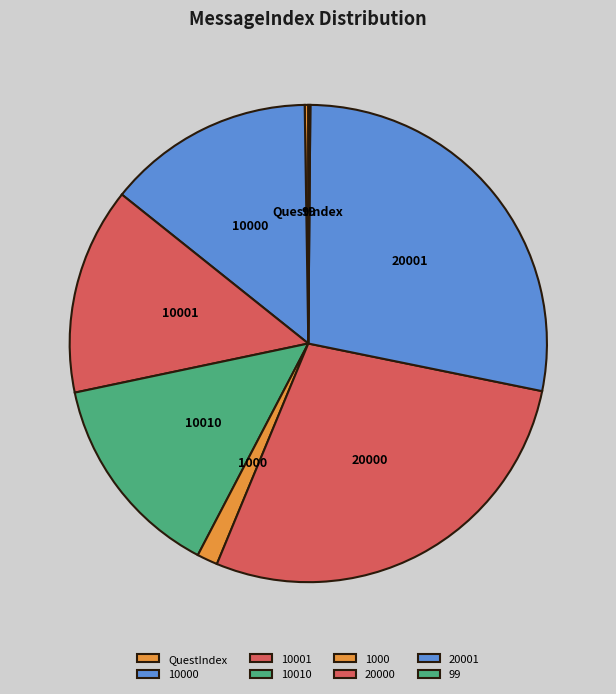

What is the ratio of the value at 20001 to the value at 10010?

2.0